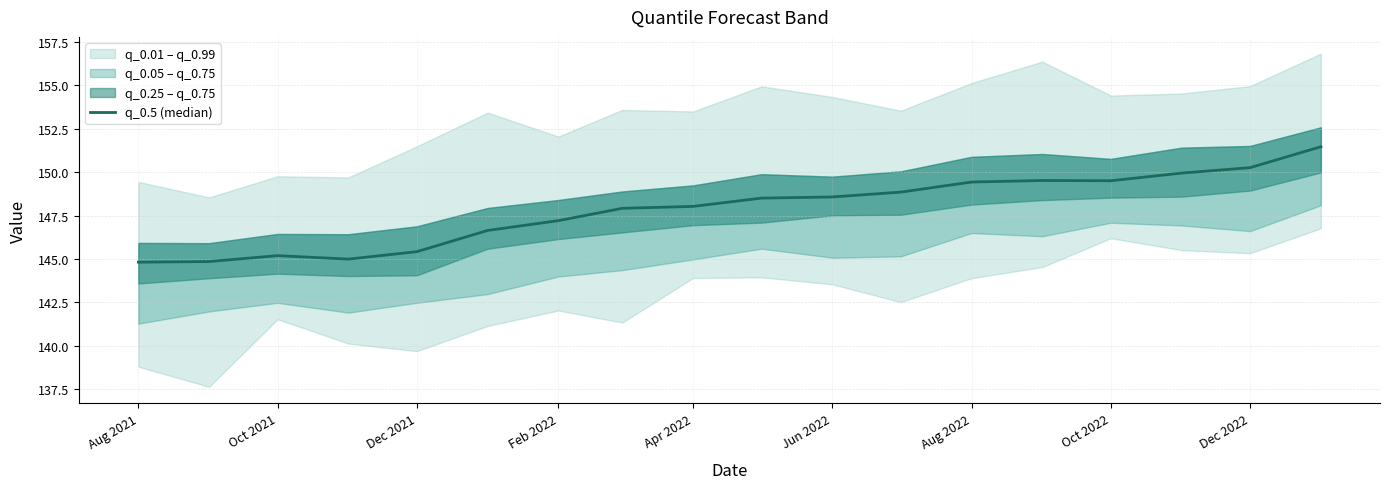

Does the chart have visible grid lines?

Yes